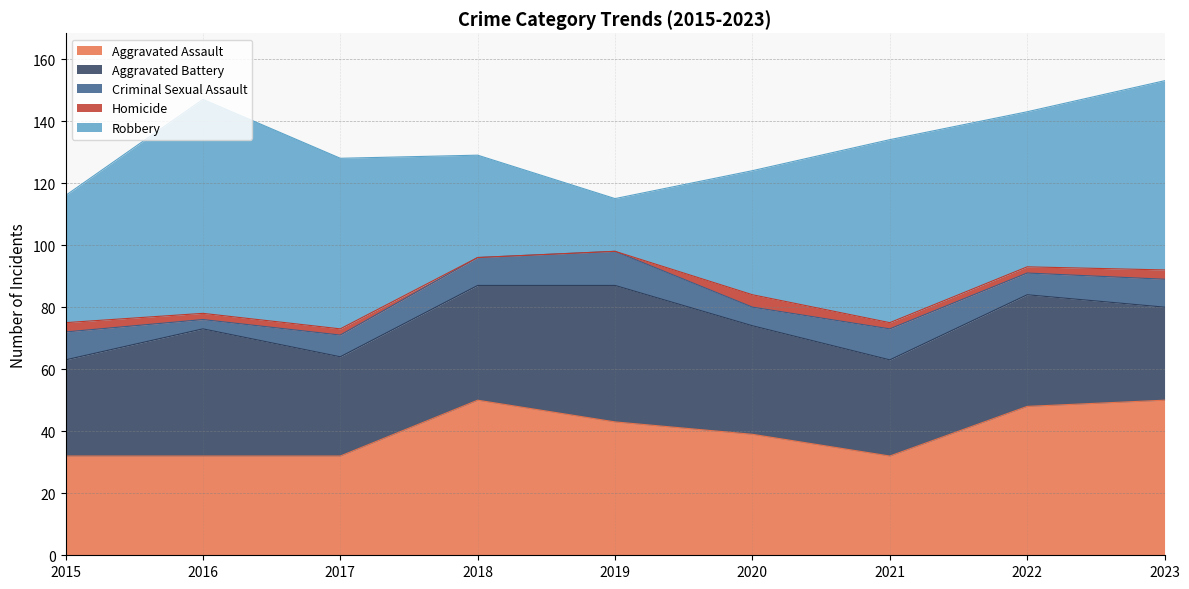

Which series has the widest spread of values?

Robbery